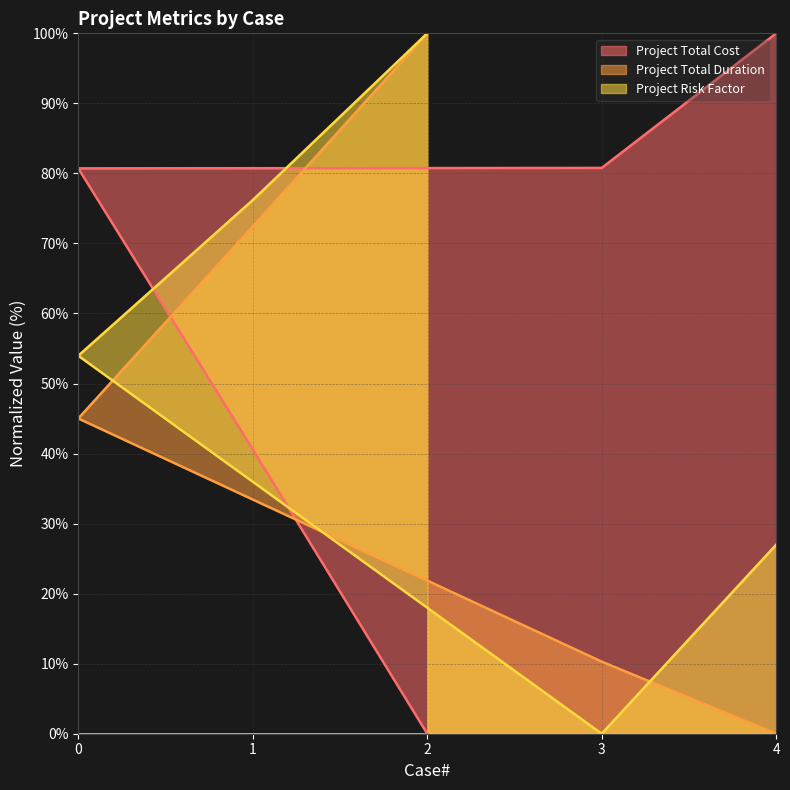

How many positive values does the Project Total Cost series have?

4